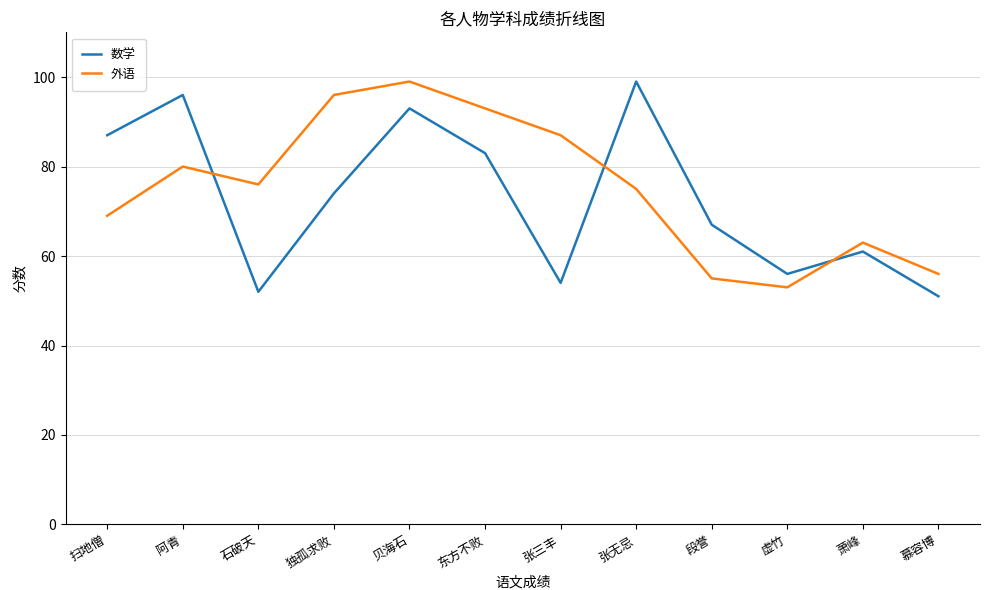

Is the value of 数学 at 萧峰 greater than the value of 外语 at 独孤求败?

No